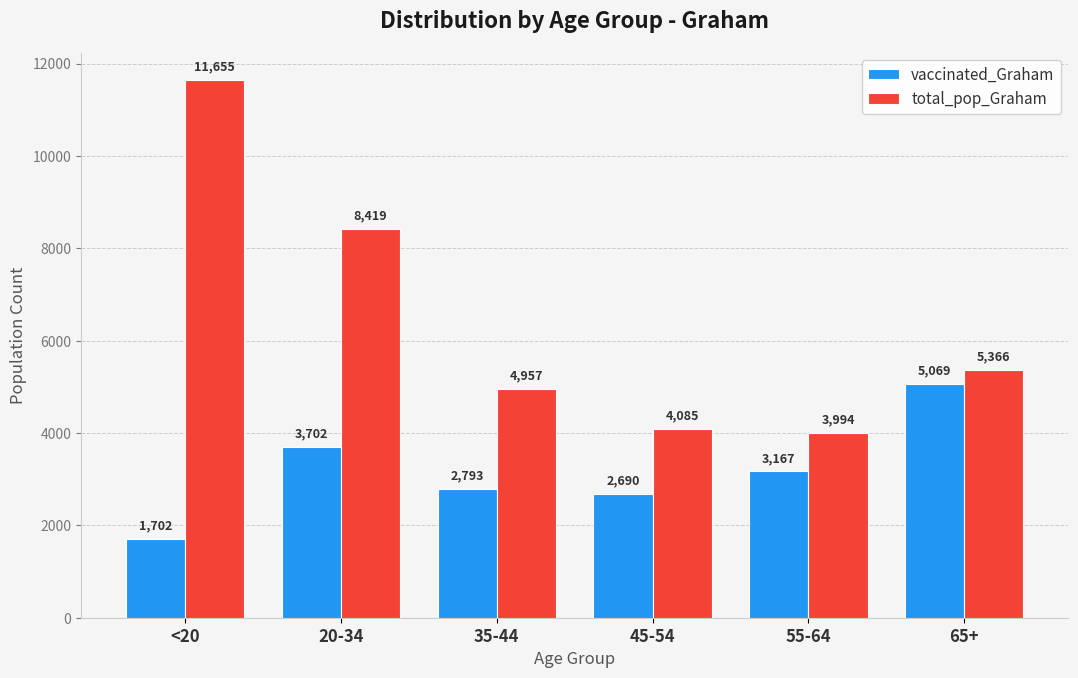

What is the difference between the total_pop_Graham values at 45-54 and <20?

7570